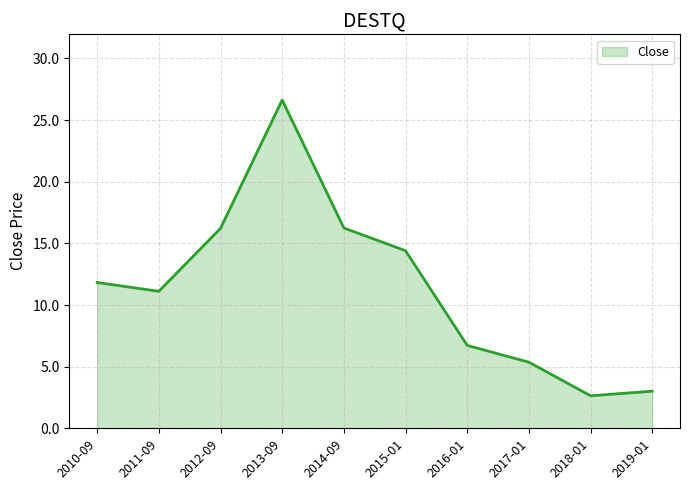

Reading right to left, what are all the values shown in this chart?

3.0	2.6	5.4	6.7	14.4	16.3	26.6	16.2	11.1	11.8